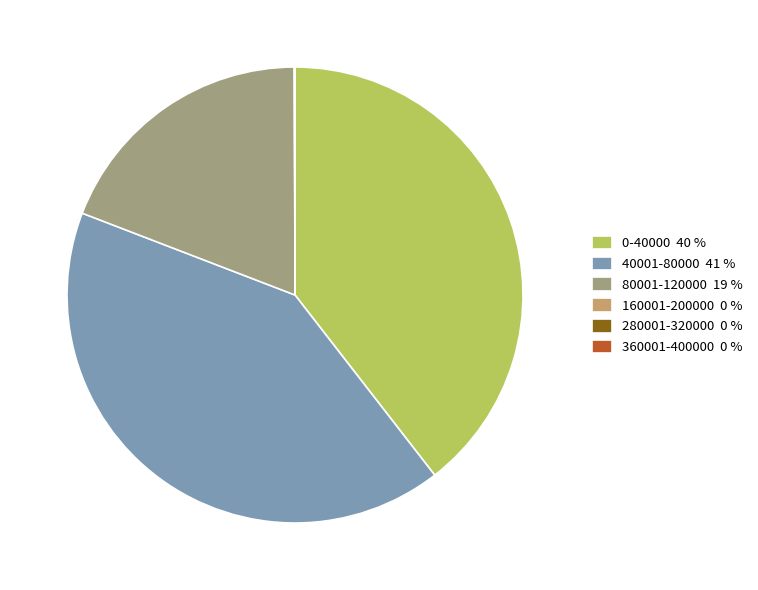

Is 40001-80000 the majority of the pie?

No